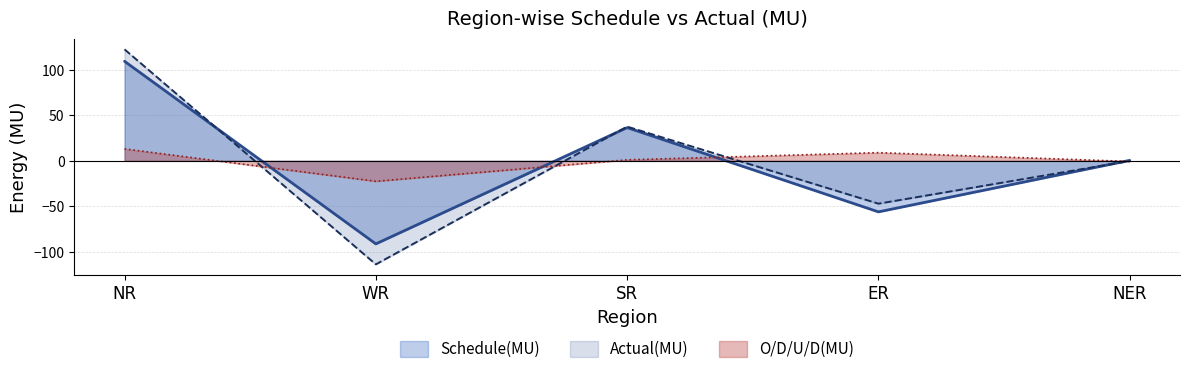

At which category does Schedule(MU) reach its first local valley?

WR